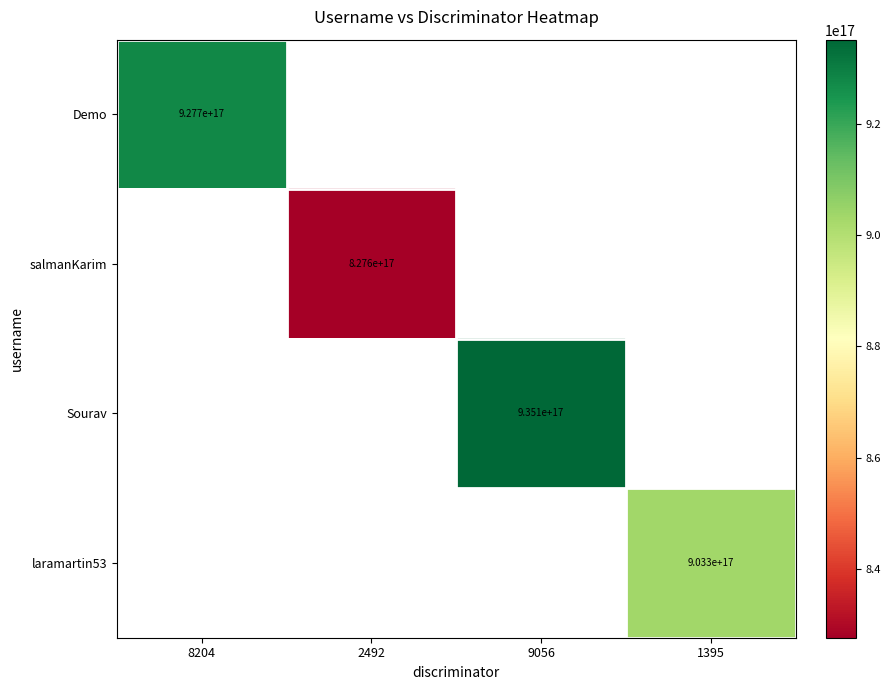

Is the value of salmanKarim at 8204 greater than the value of Sourav at 8204?

No